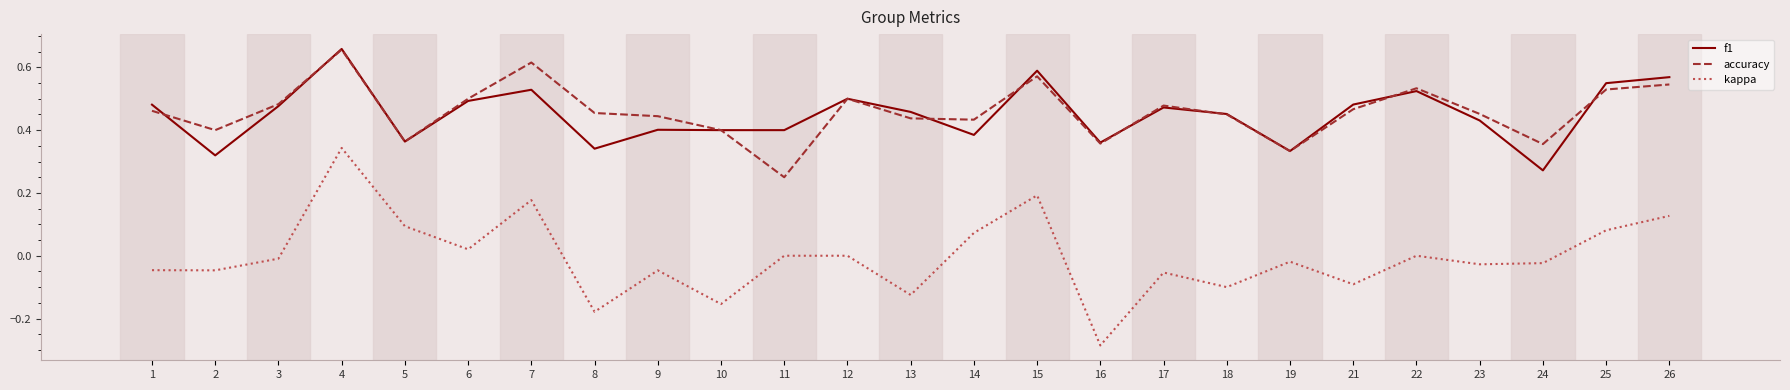

Is it true that accuracy equals 0.4 at 2?

True